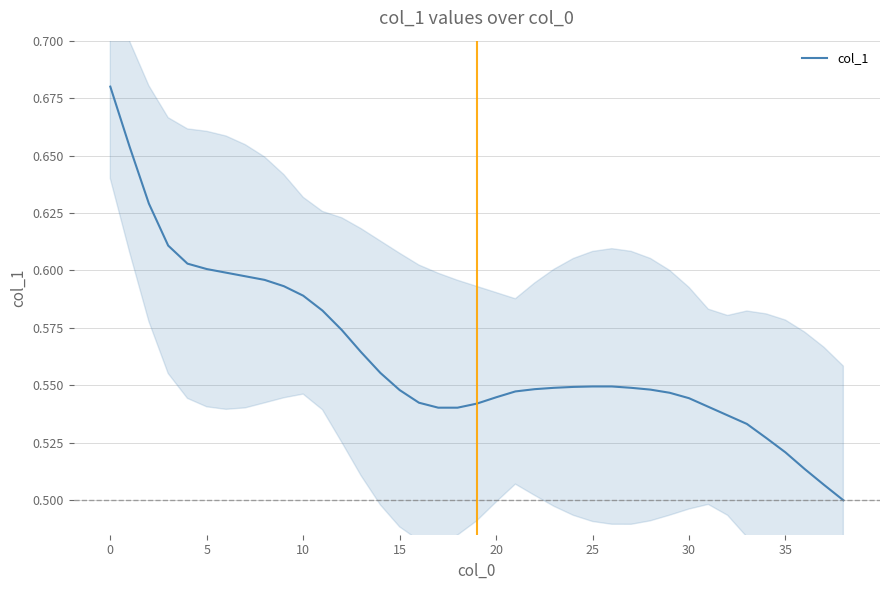

Where is the data nearest to the value 0?

38